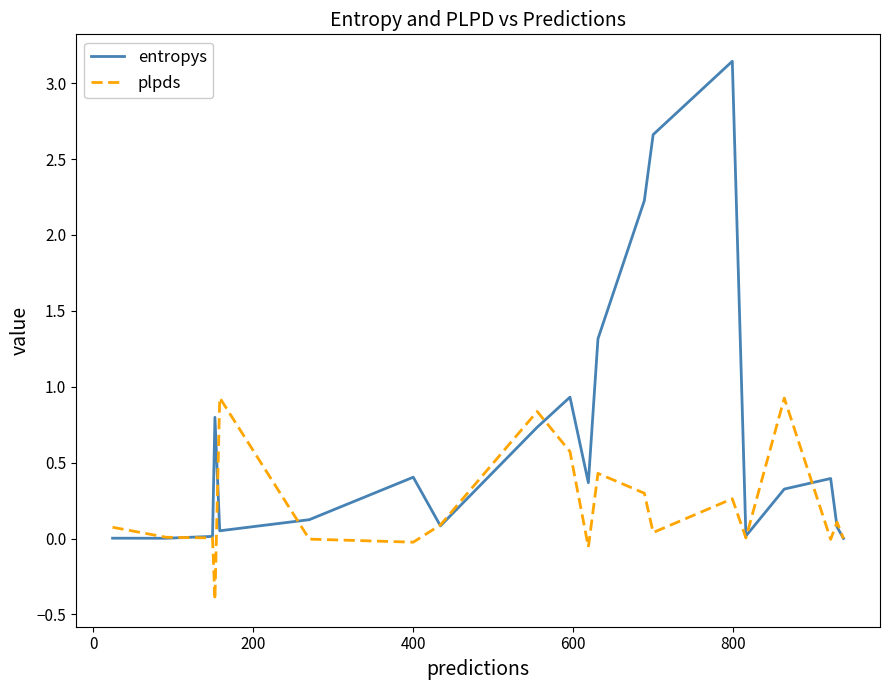

What is the smallest value displayed?

-0.4